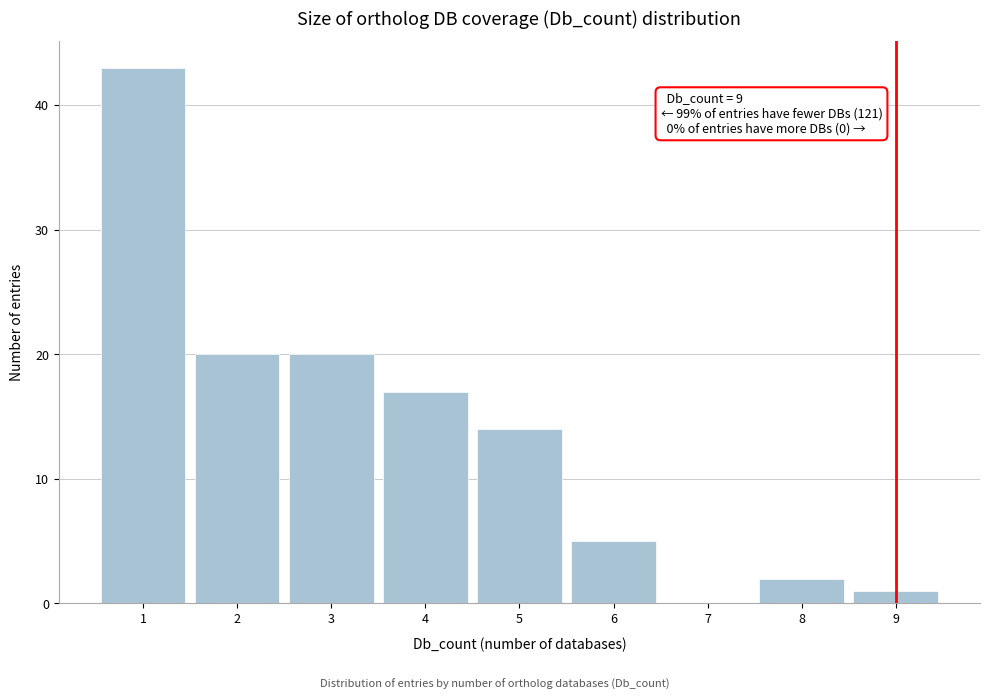

Over which range of the x-axis is the bar tallest?

0.5 to 1.5